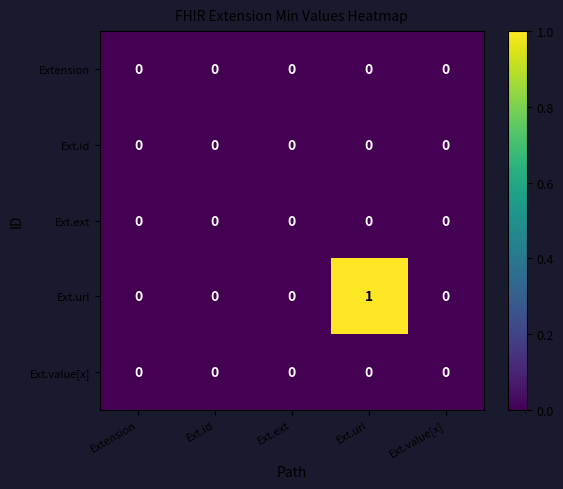

The value of Ext.id at Ext.url is 0. True or false?

True